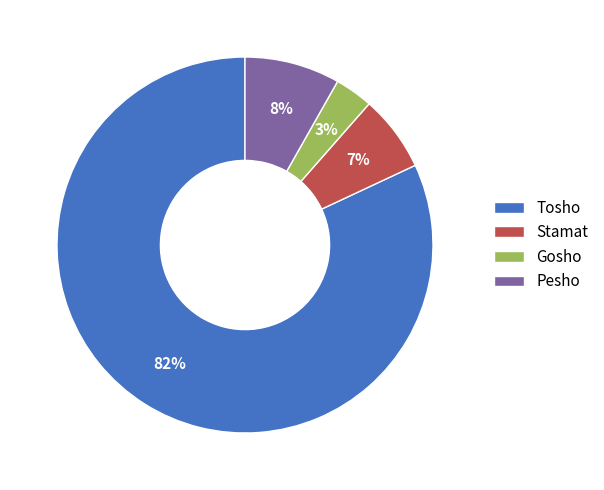

Which has a higher value, Gosho or Stamat?

Stamat